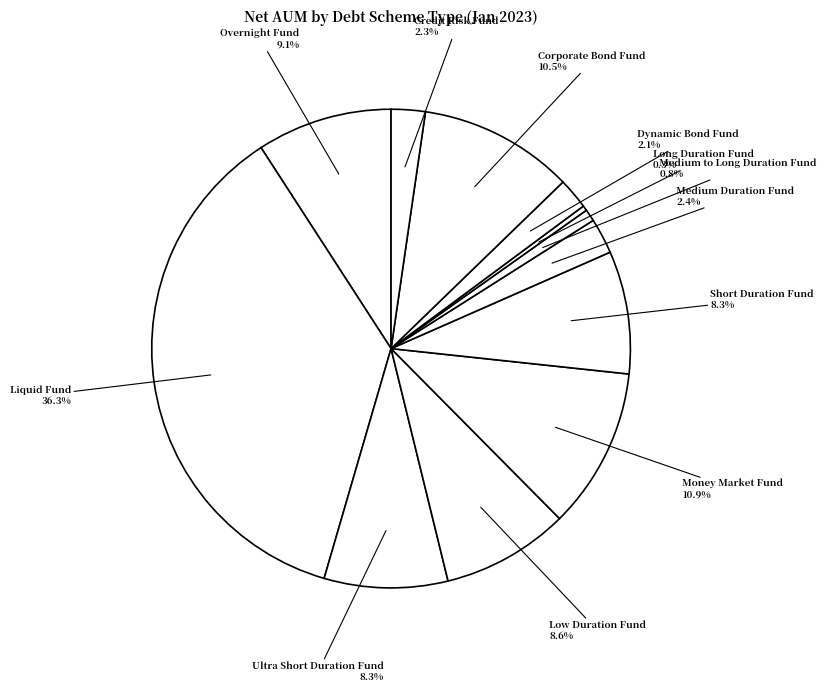

What is the largest slice in the pie chart?

Liquid Fund